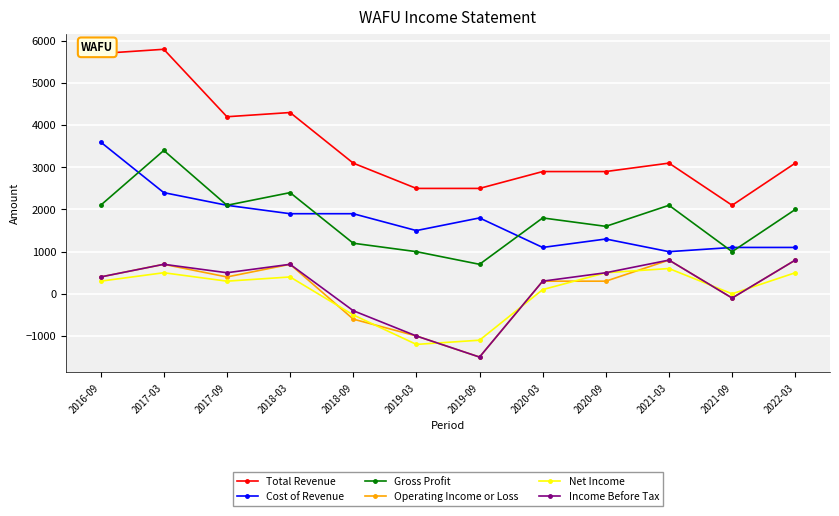

What is the average value of the Operating Income or Loss series?

100